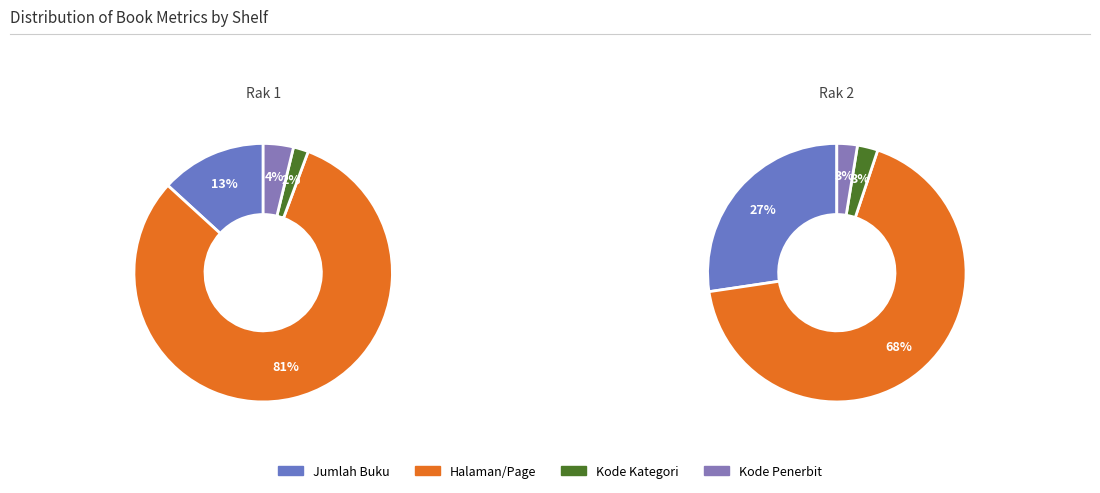

To the nearest percent, what portion does Kode Kategori represent?

3%